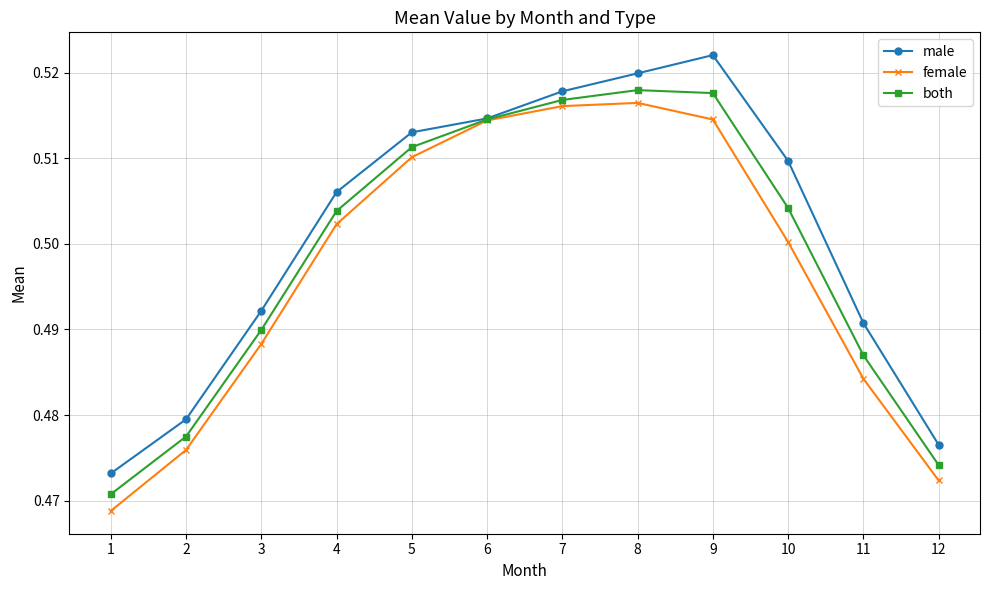

At 11, list the series in order from smallest to largest.

female, both, male